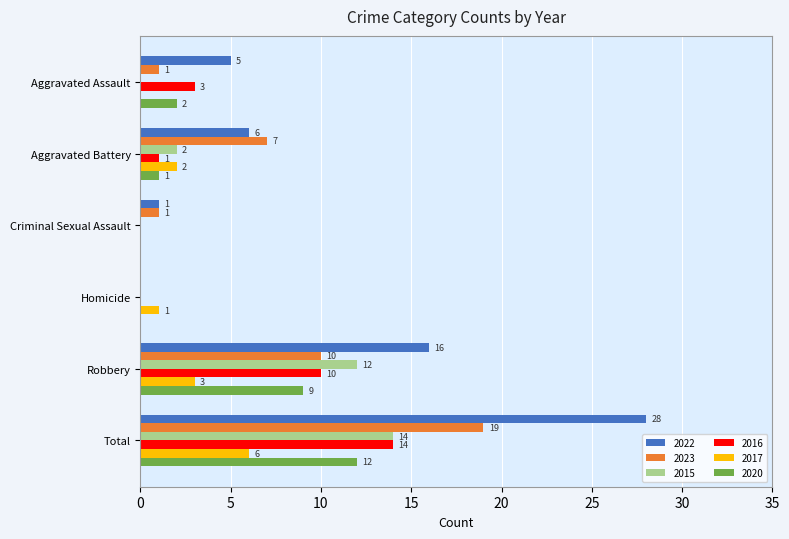

Is it true that 2017 equals -3 at Aggravated Assault?

False